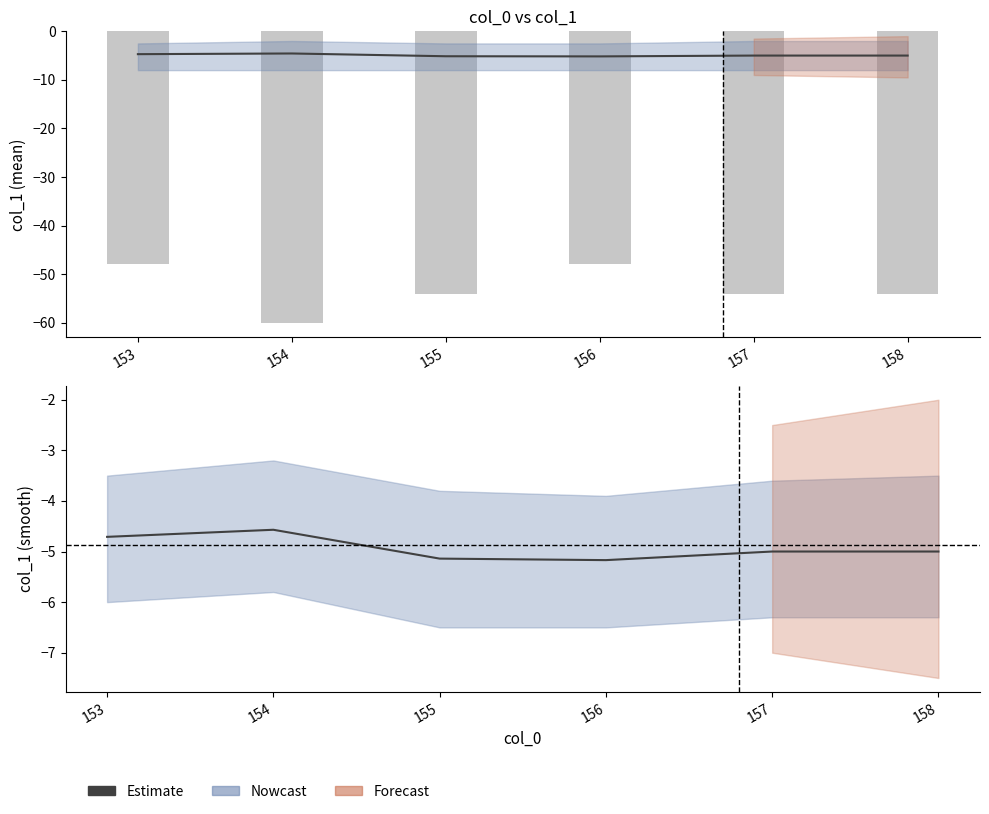

Rank the categories by value from highest to lowest.

154, 153, 157, 158, 155, 156